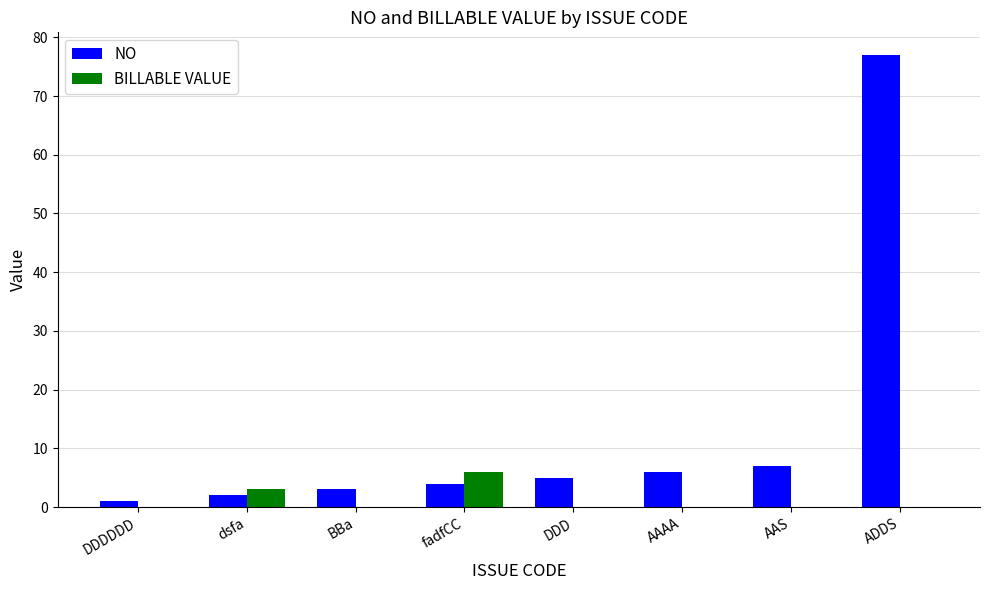

At which category is the sum across all series the highest?

ADDS